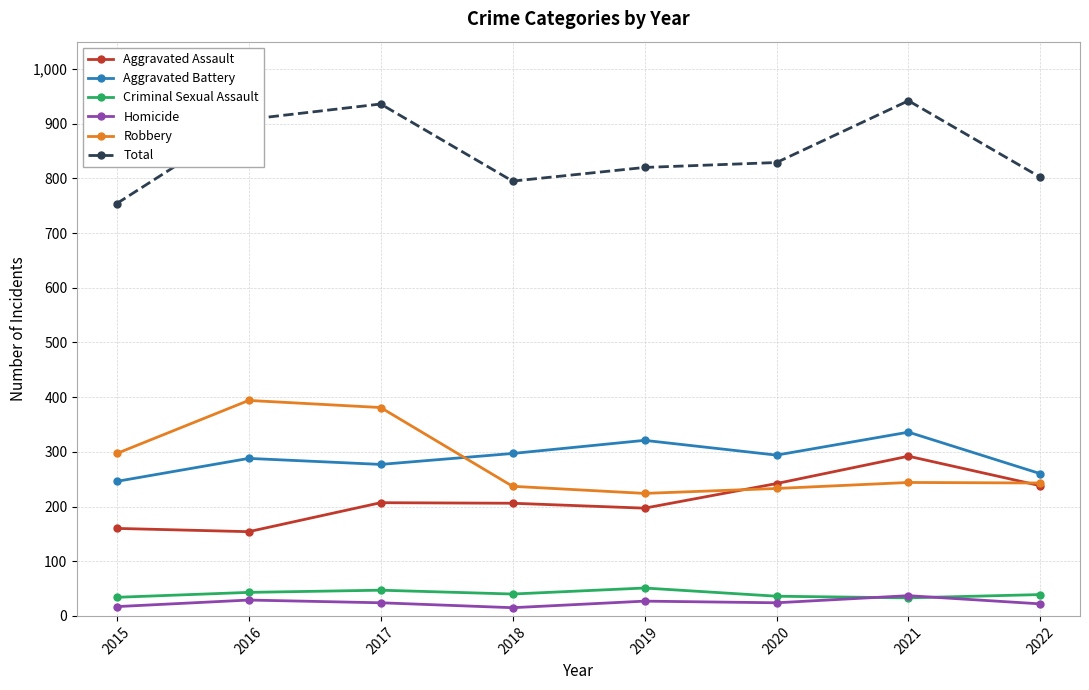

Where is Robbery nearest to the value 309?

2015